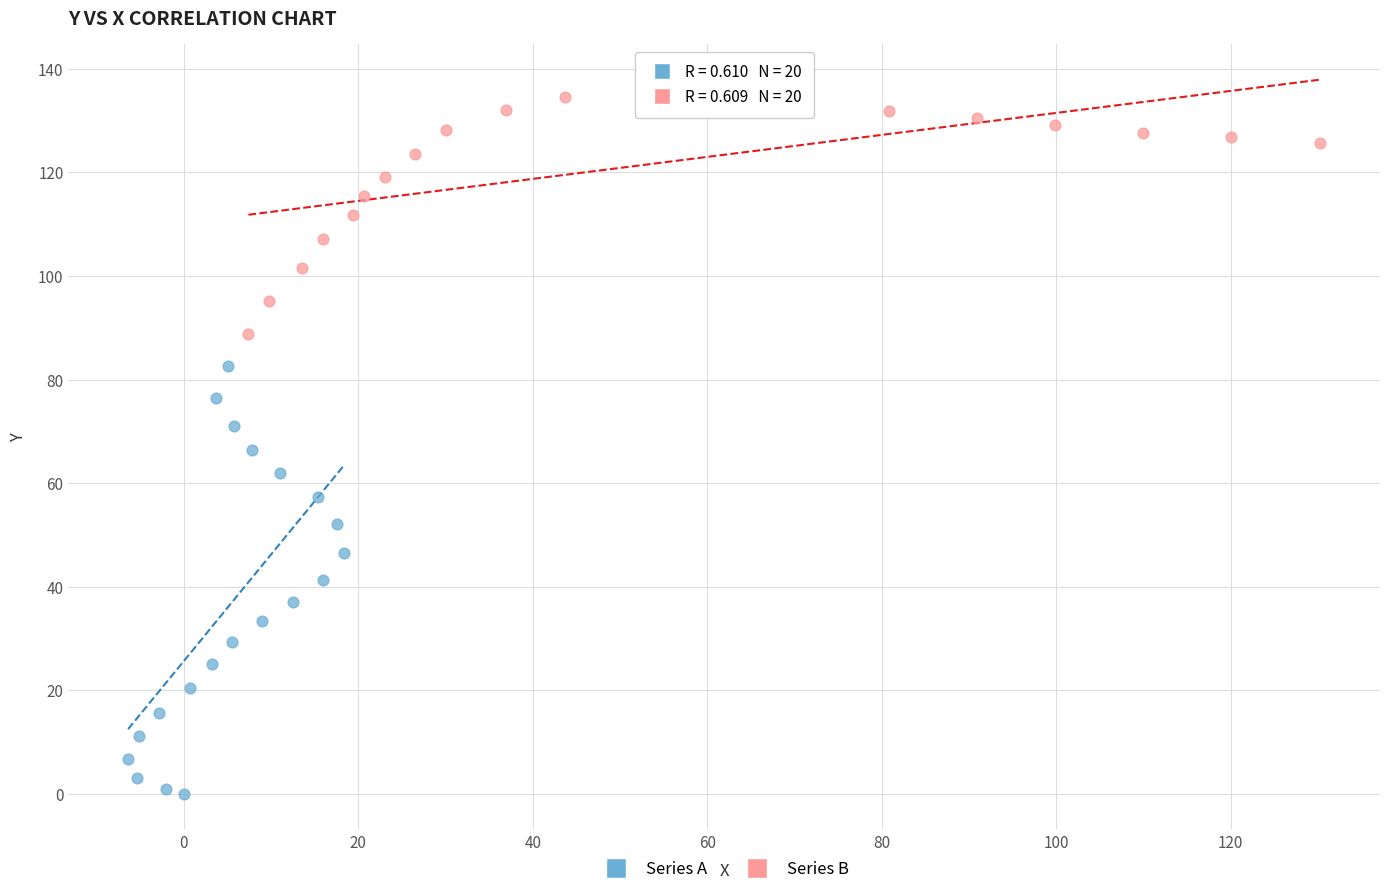

Which series contains the highest Y value?

Series B